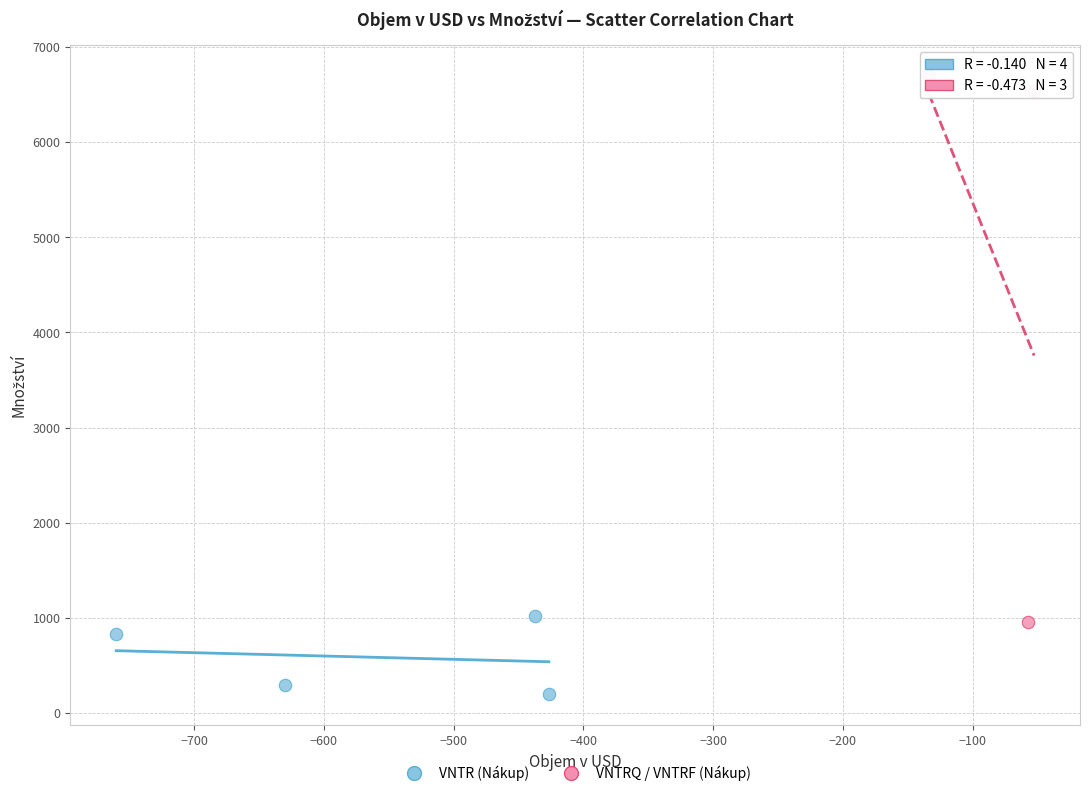

Which series has the largest Y range (max minus min)?

VNTRQ / VNTRF (Nákup)